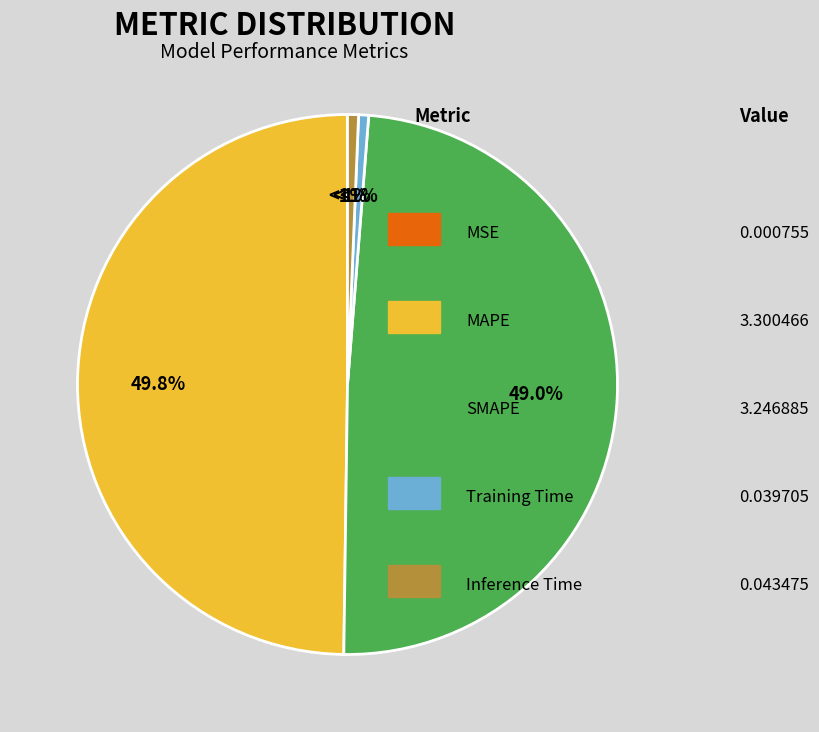

Is it true that MAPE is 50% of the pie?

True